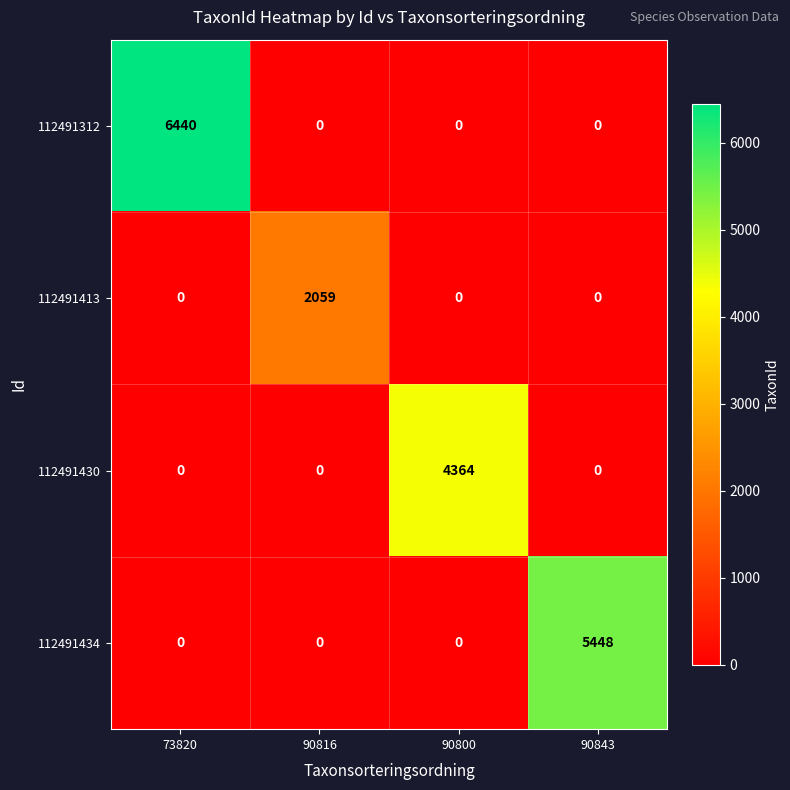

True or false: 112491413 has a value of -1086 at 90800.

False